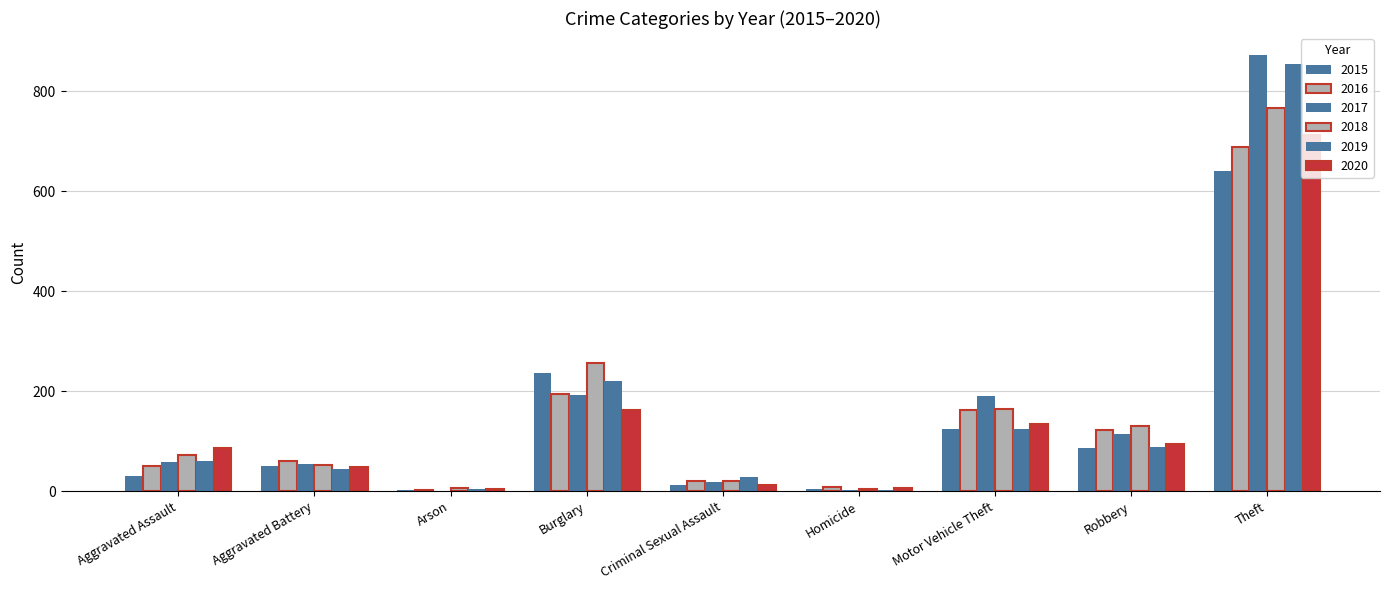

Which category has the highest value across all series?

Theft